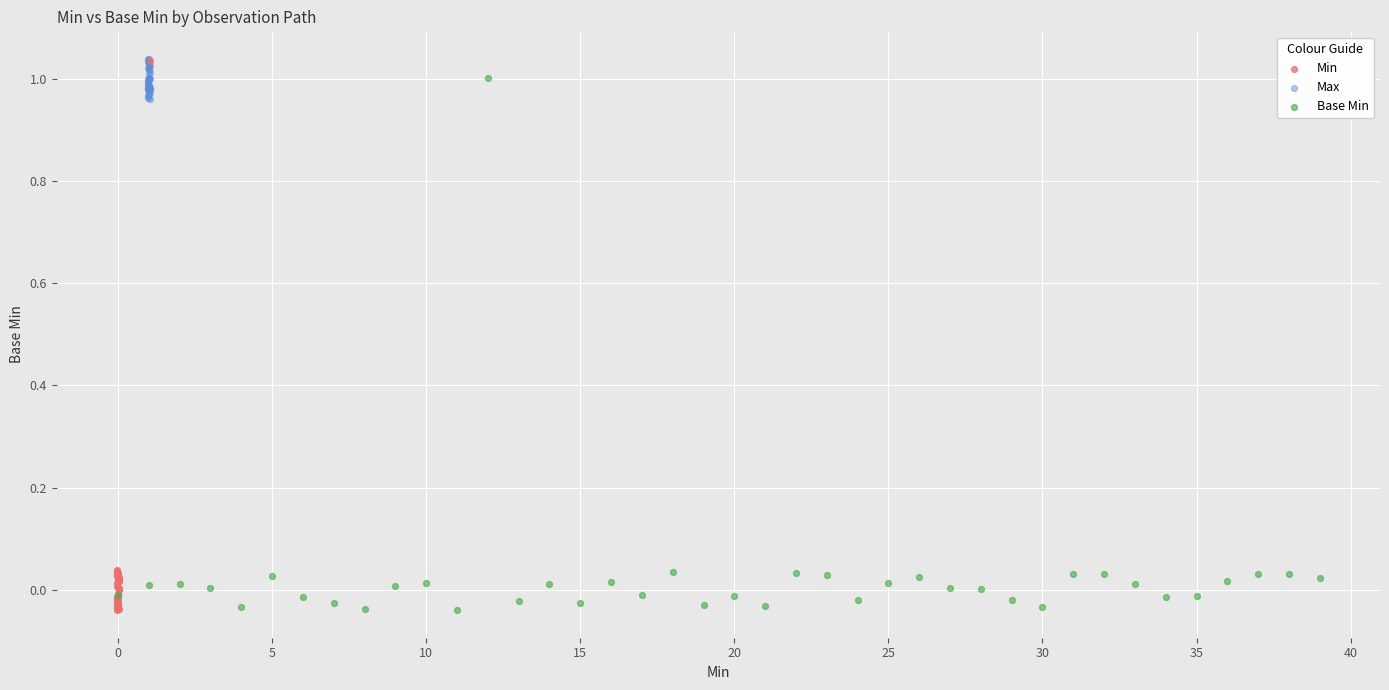

Which series has the widest spread of Y values?

Min